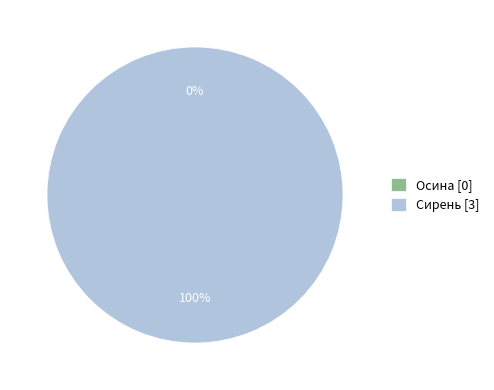

To the nearest percent, what is the difference between the Сирень and Осина slice percentages?

100%